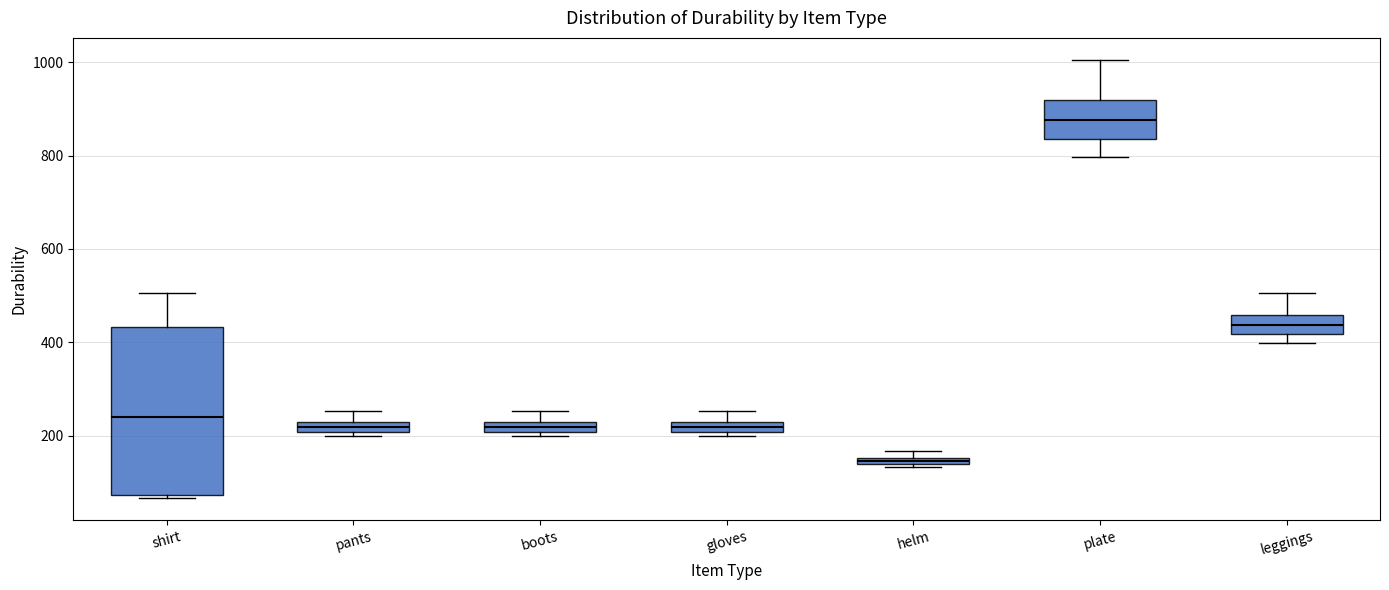

Where is the lower edge of the box for boots on the y-axis? The values are not printed on the chart, so give them approximately, as read against the axis.

200